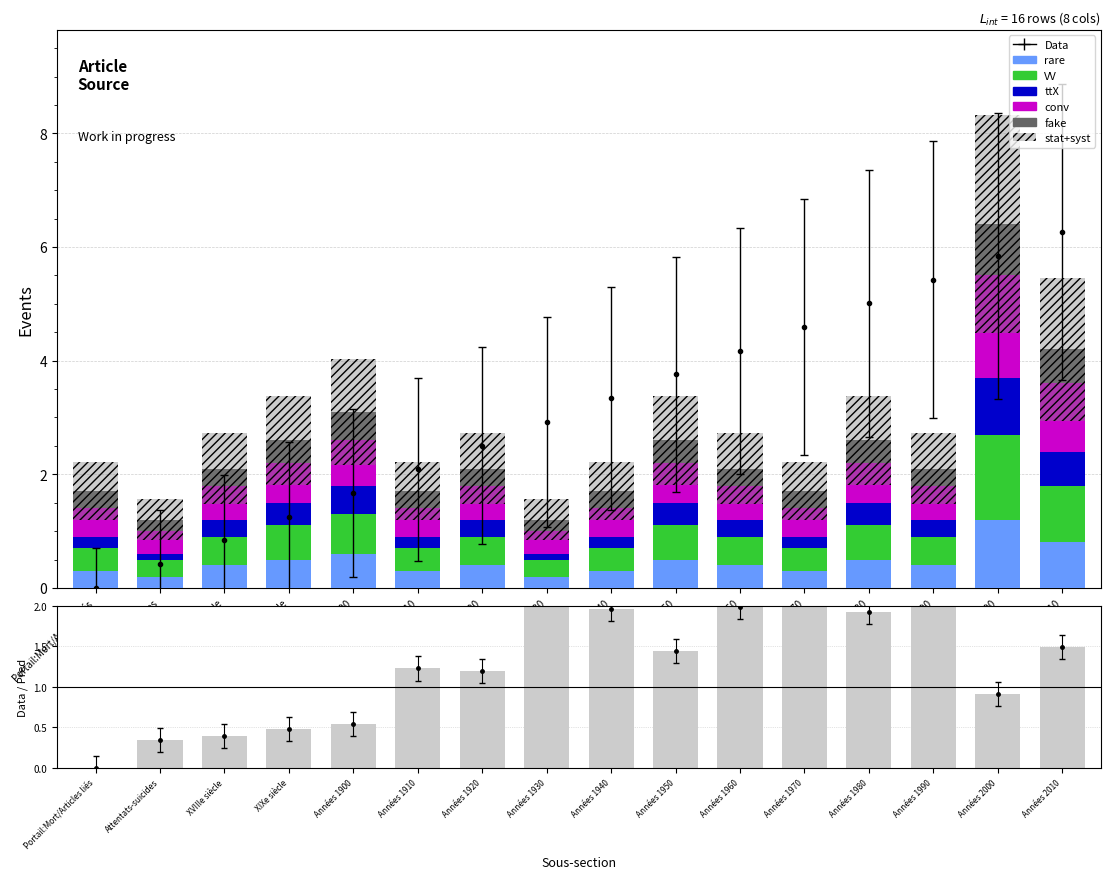

The value of rare at Années 1990 is 0.2. True or false?

False